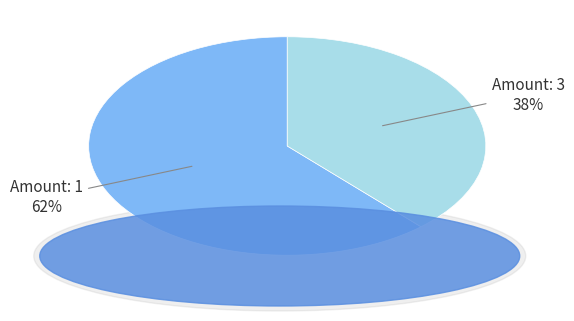

Which slice is the smallest?

Amount: 3